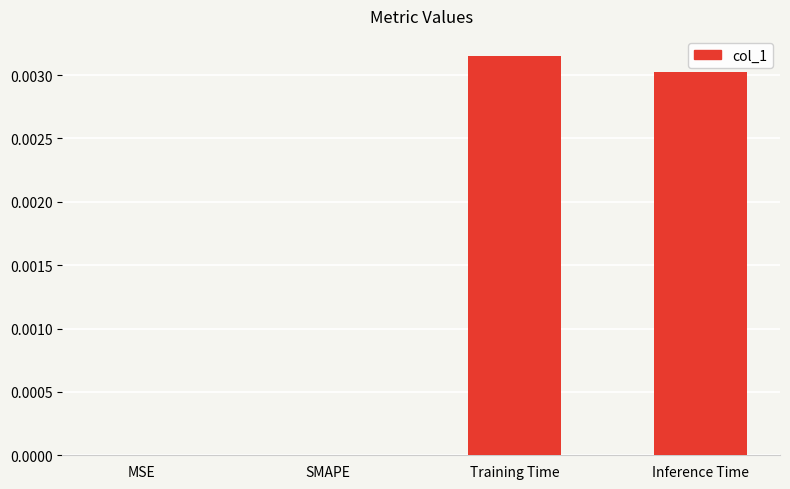

Count the number of data series in this chart.

1